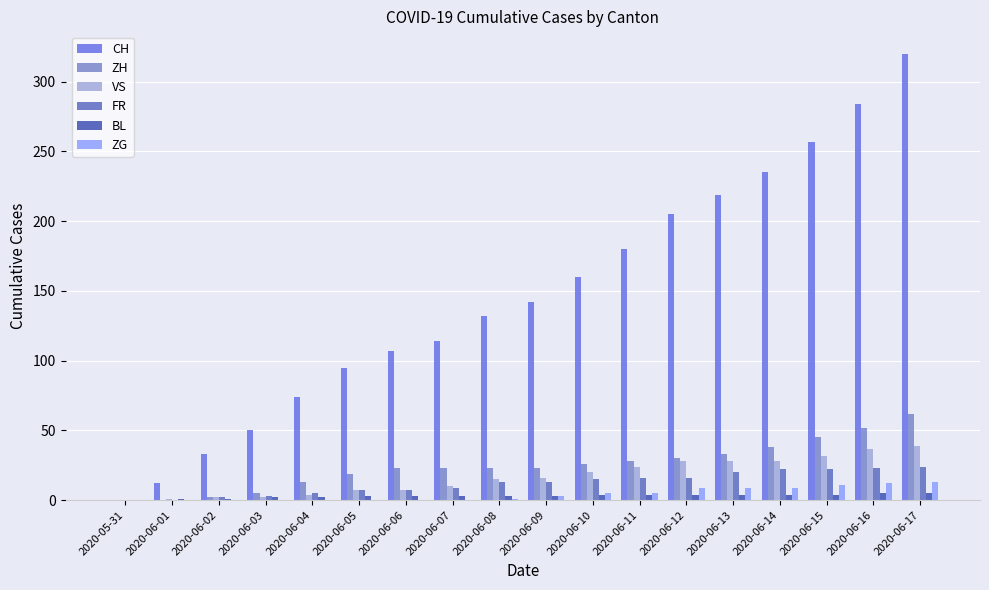

Does the chart contain stacked bars?

No